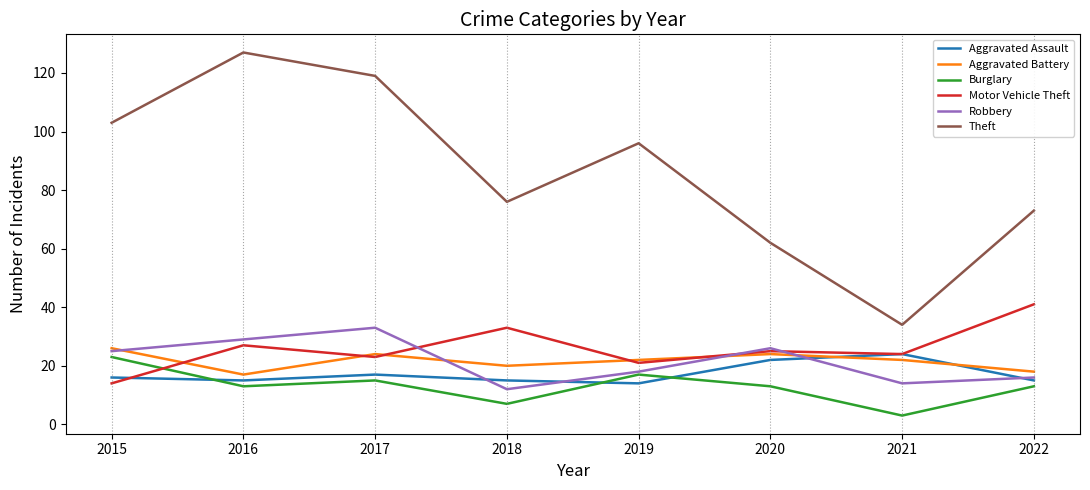

What is the spread (max minus min) of values at 2019?

82